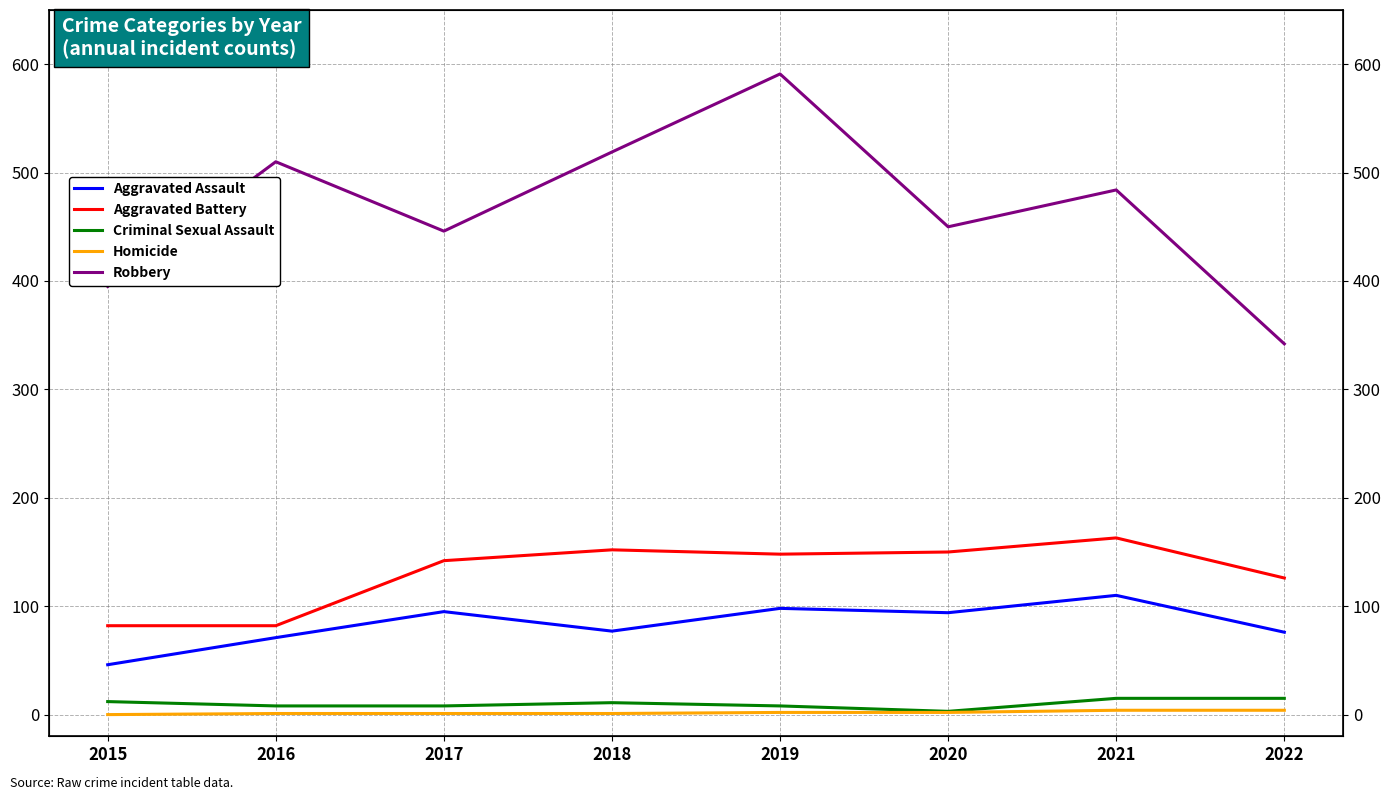

What is the spread (max minus min) of values at 2022?

338